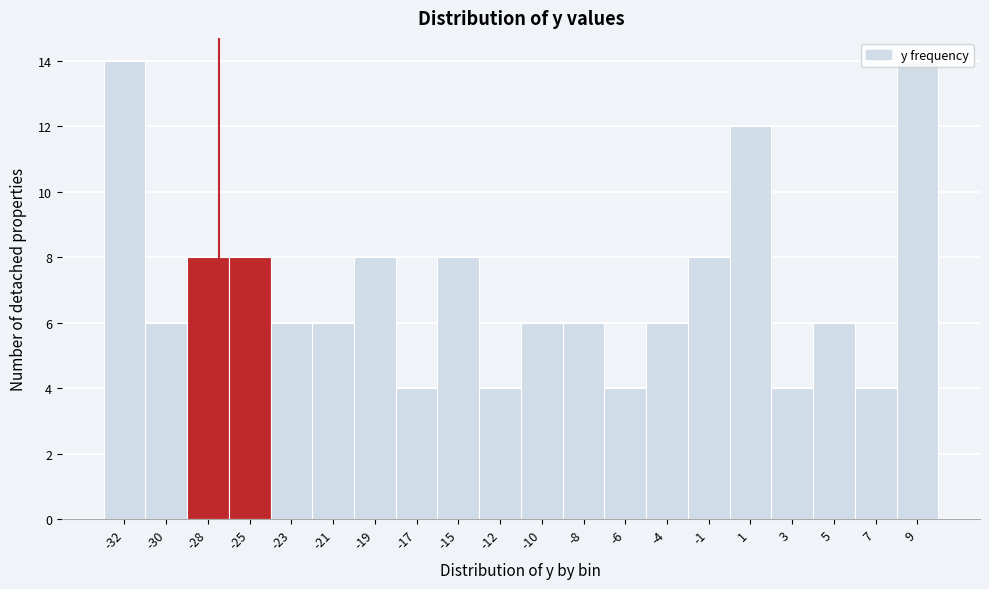

What is the smallest value displayed?

4